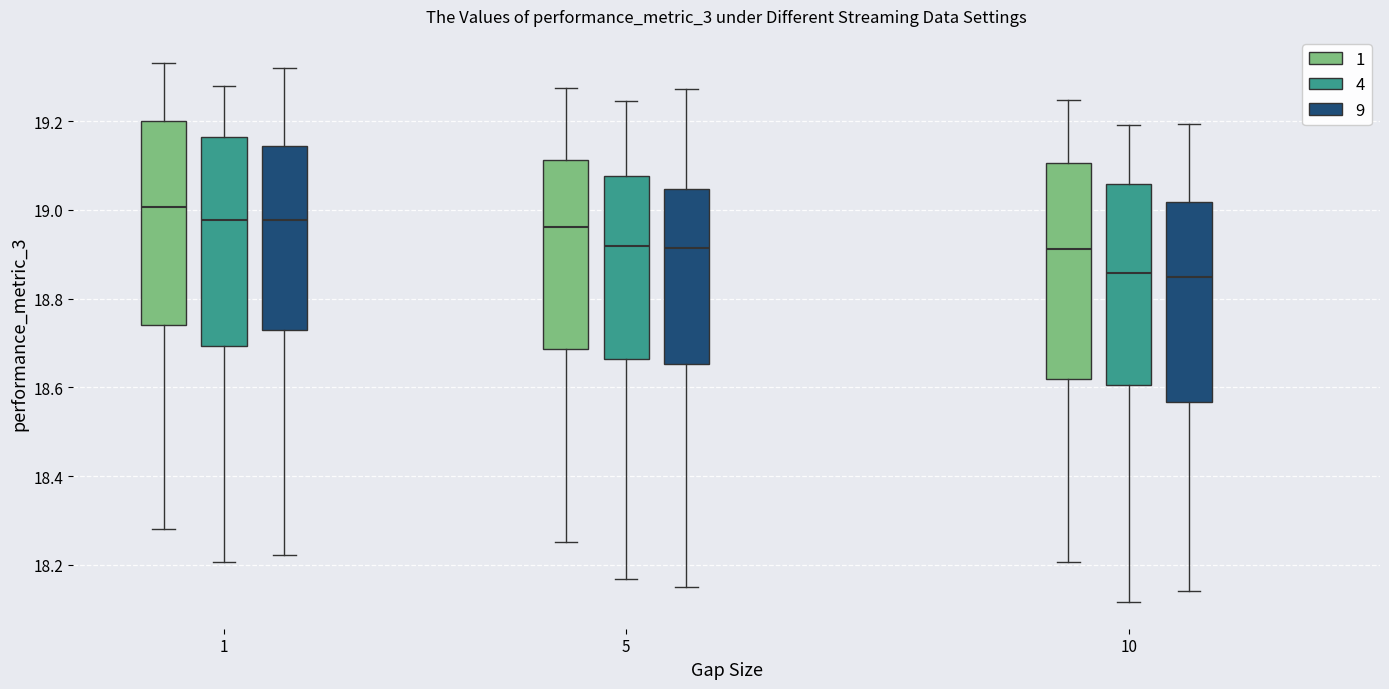

Where is the upper edge of the box for 10 (9) on the y-axis? The values are not printed on the chart, so give them approximately, as read against the axis.

19.02